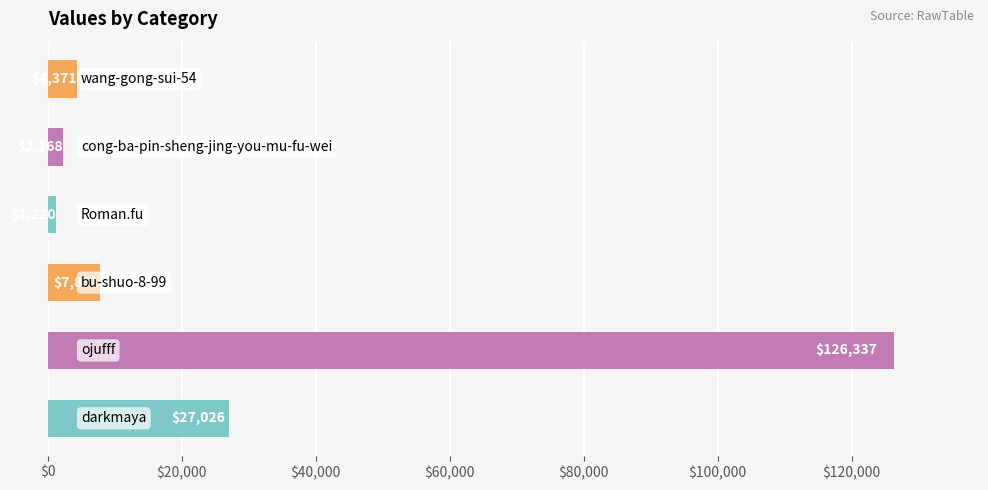

What is the difference between the second highest and minimum values?

25806